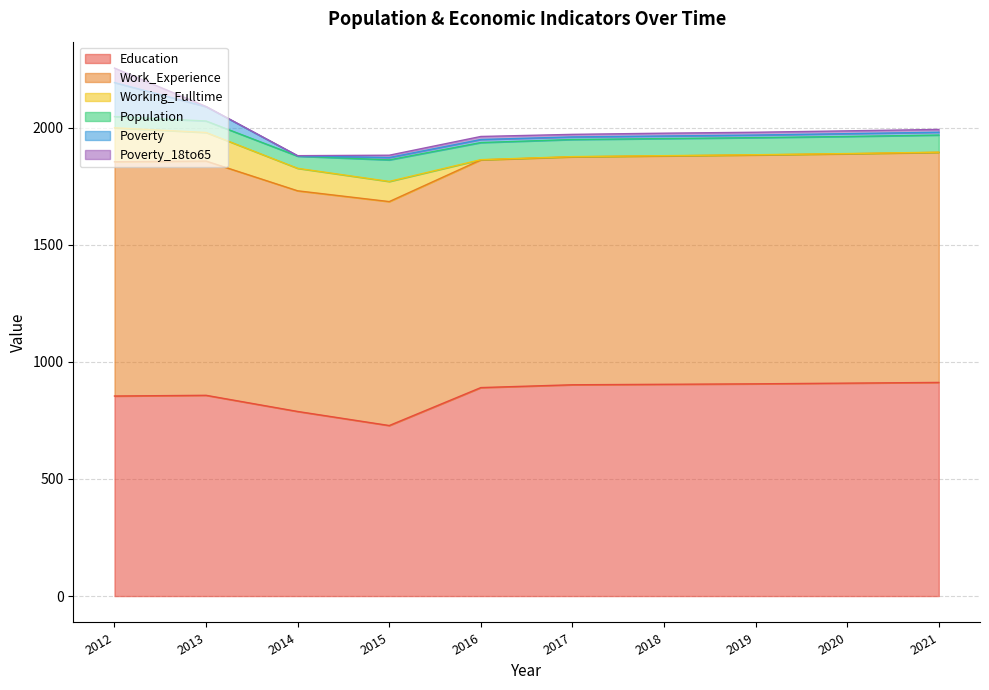

What is the value of the Poverty_18to65 point at the 7th from the left?

12